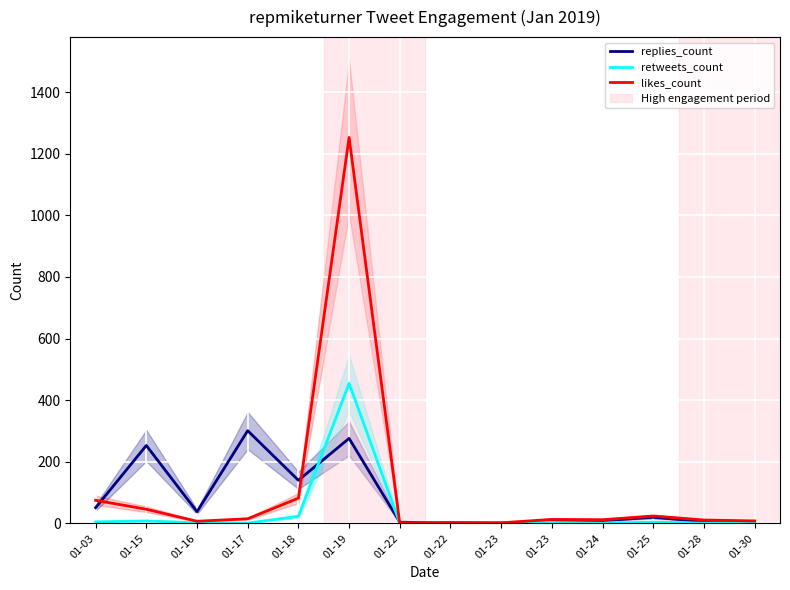

What is the sum of all replies_count values?

1111